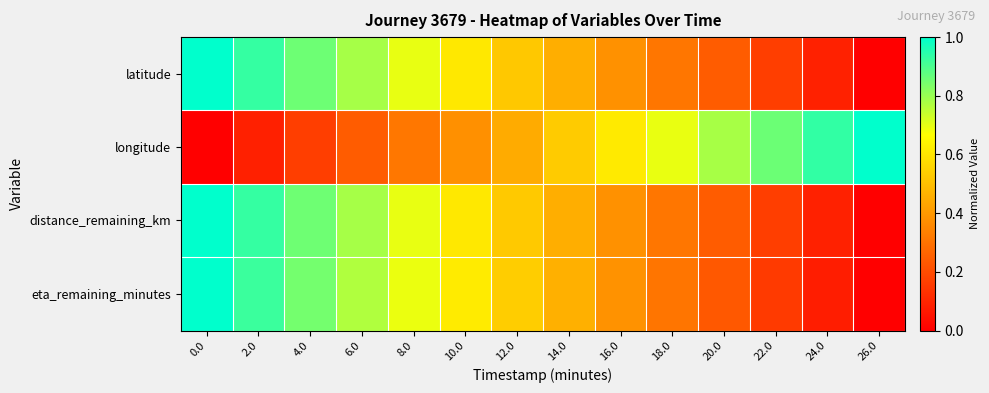

Reading left to right, transcribe all the data shown in this chart.

latitude: 0.0=1.0	2.0=0.9	4.0=0.9	6.0=0.8	8.0=0.7	10.0=0.6	12.0=0.5	14.0=0.5	16.0=0.4	18.0=0.3	20.0=0.2	22.0=0.2	24.0=0.1	26.0=0.0
longitude: 0.0=0.0	2.0=0.1	4.0=0.2	6.0=0.2	8.0=0.3	10.0=0.4	12.0=0.4	14.0=0.5	16.0=0.6	18.0=0.7	20.0=0.8	22.0=0.9	24.0=0.9	26.0=1.0
distance_remaining_km: 0.0=1.0	2.0=0.9	4.0=0.9	6.0=0.8	8.0=0.7	10.0=0.6	12.0=0.5	14.0=0.5	16.0=0.4	18.0=0.3	20.0=0.2	22.0=0.2	24.0=0.1	26.0=0.0
eta_remaining_minutes: 0.0=1.0	2.0=0.9	4.0=0.8	6.0=0.8	8.0=0.7	10.0=0.6	12.0=0.5	14.0=0.5	16.0=0.4	18.0=0.3	20.0=0.2	22.0=0.2	24.0=0.1	26.0=0.0